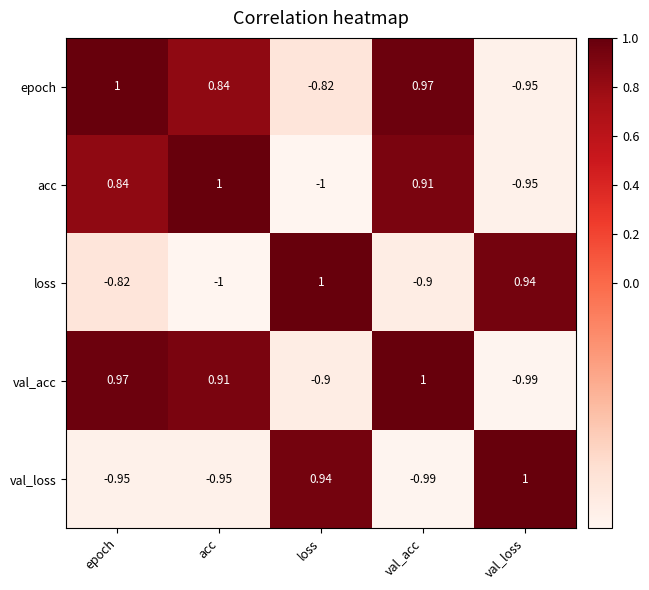

What is the total value across all series at val_acc?

1.0